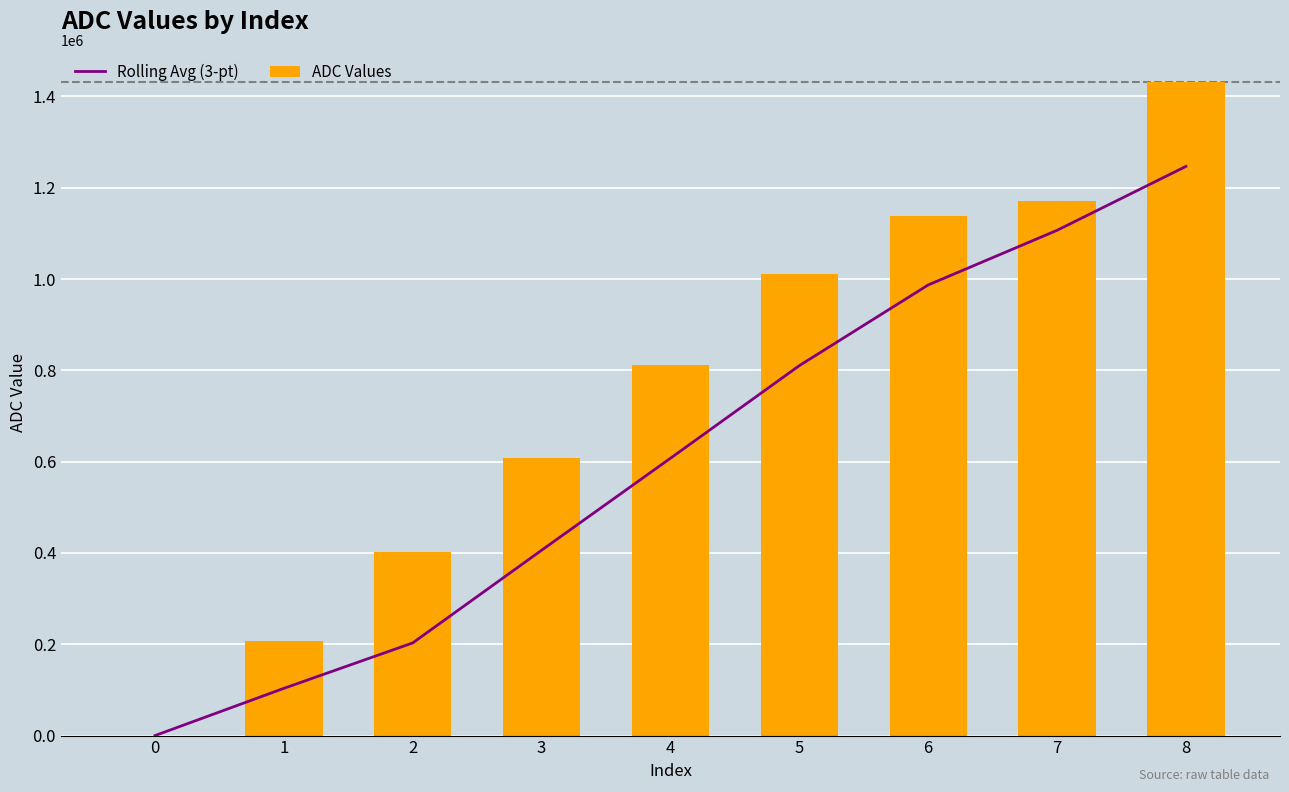

What is the total value across all series at 3?

1014898.3